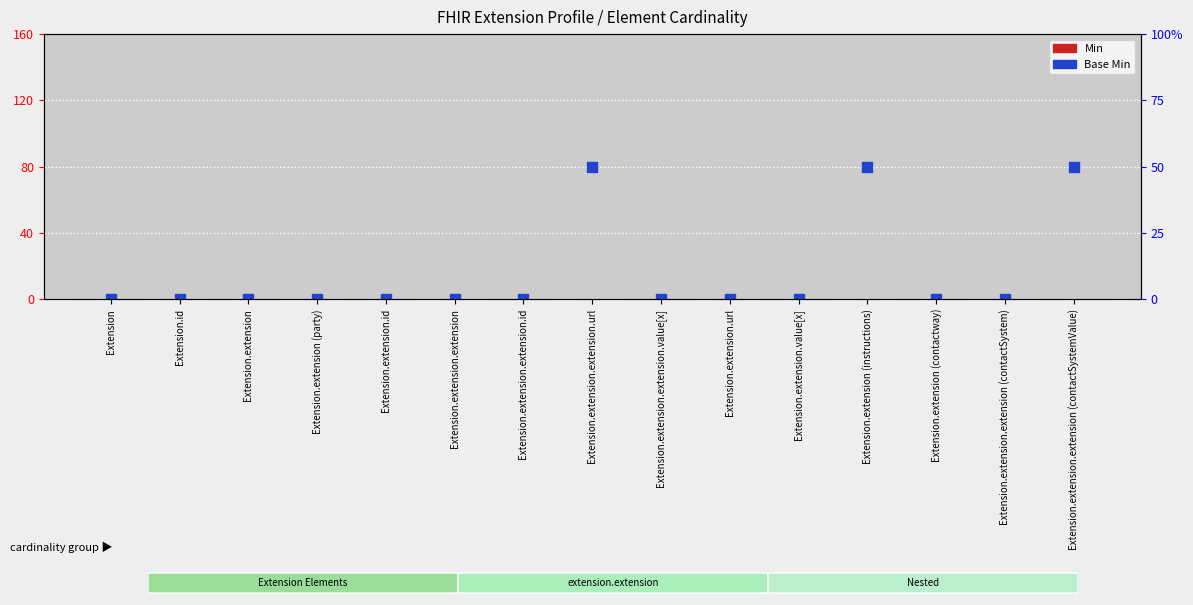

Which series has the largest total across all categories?

Base Min